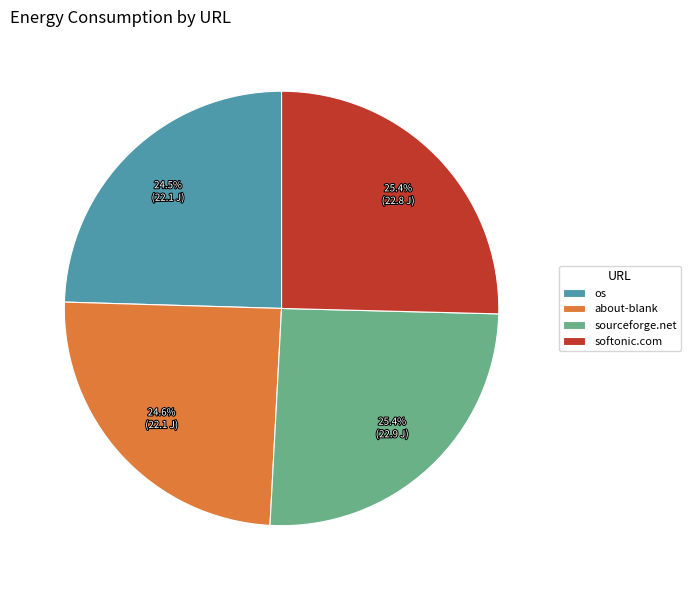

How many slices are in this pie chart?

4